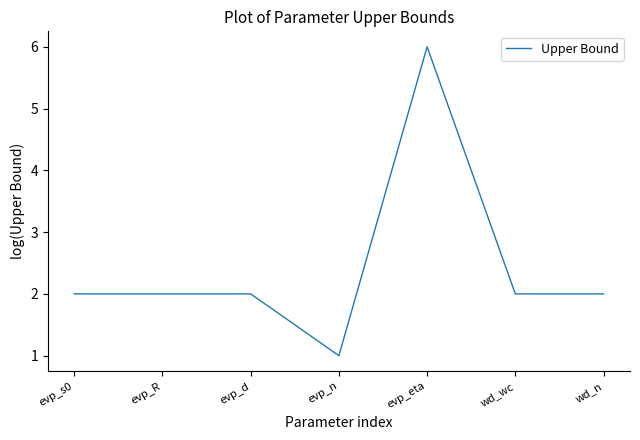

How many distinct data groups are displayed?

1